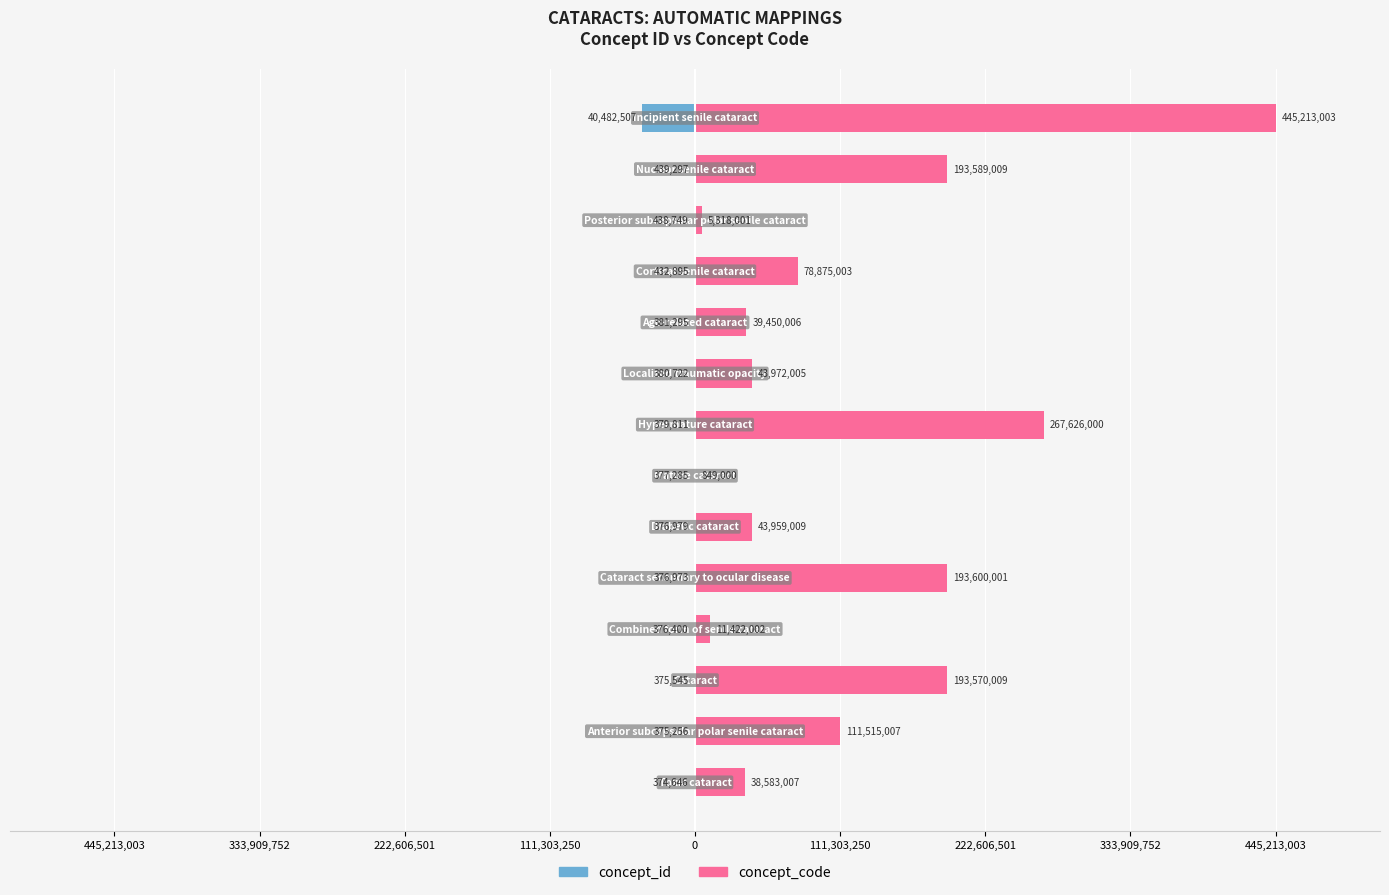

What are all the series names shown in the legend?

concept_id, concept_code